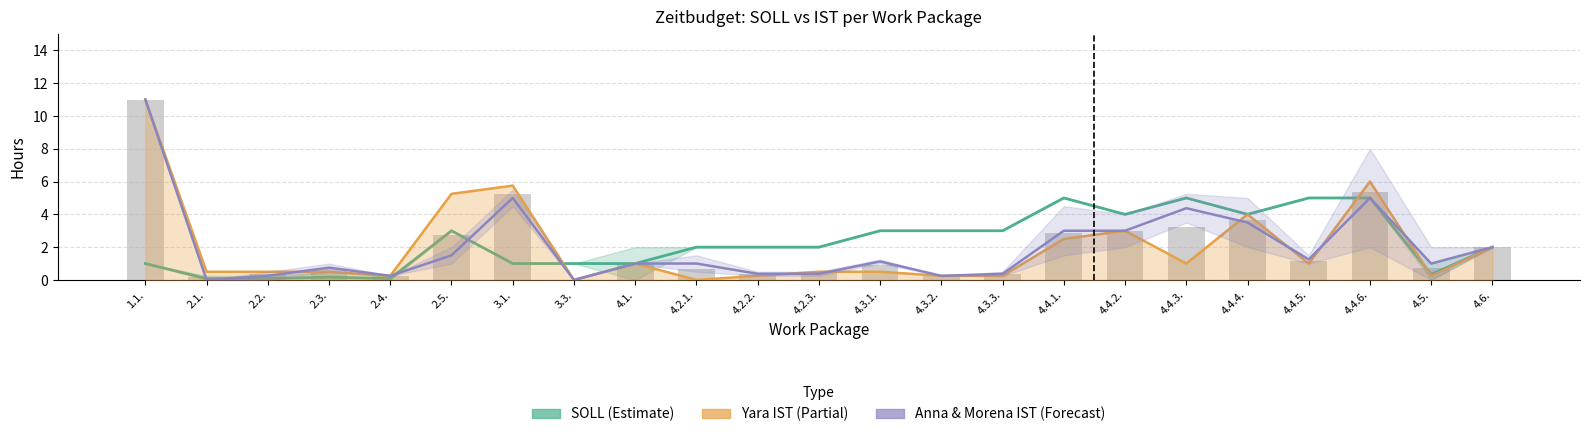

How many series are shown in this chart?

3